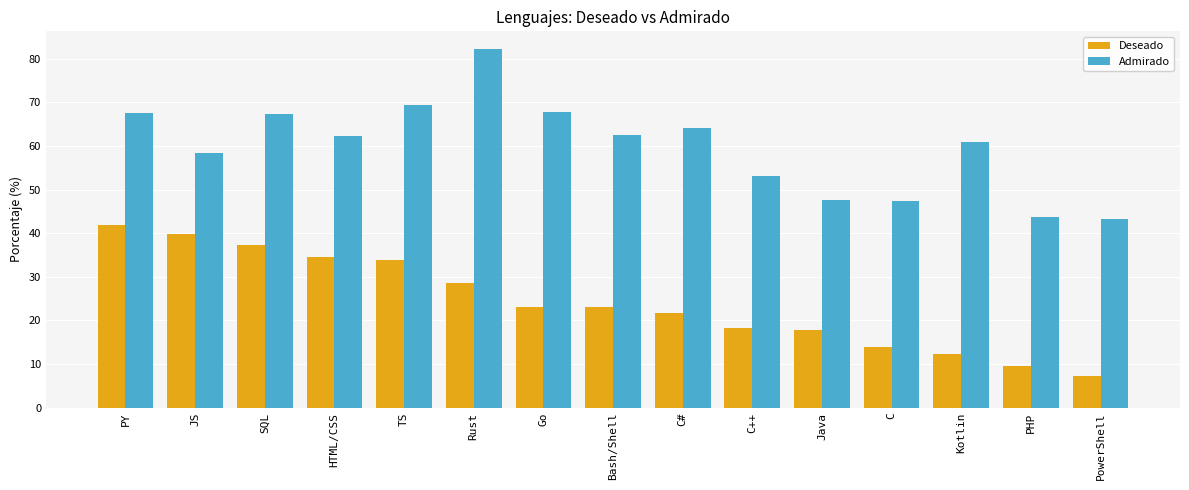

What are all the series names shown in the legend?

Deseado, Admirado